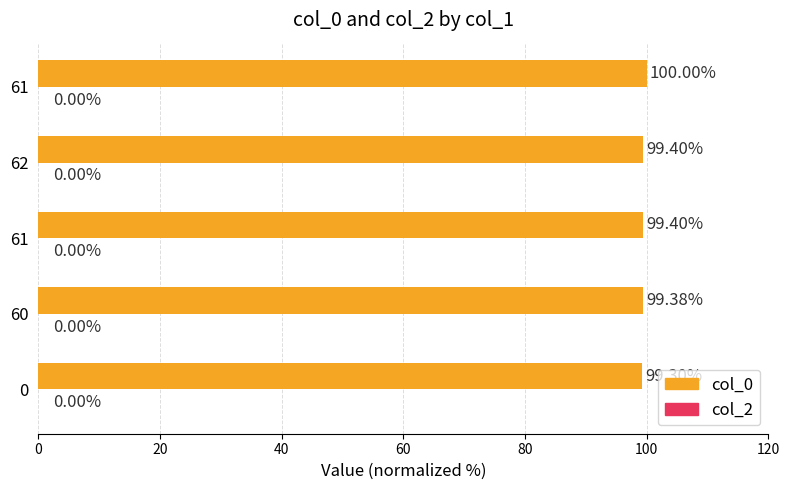

What is the maximum value shown in the chart?

100.0